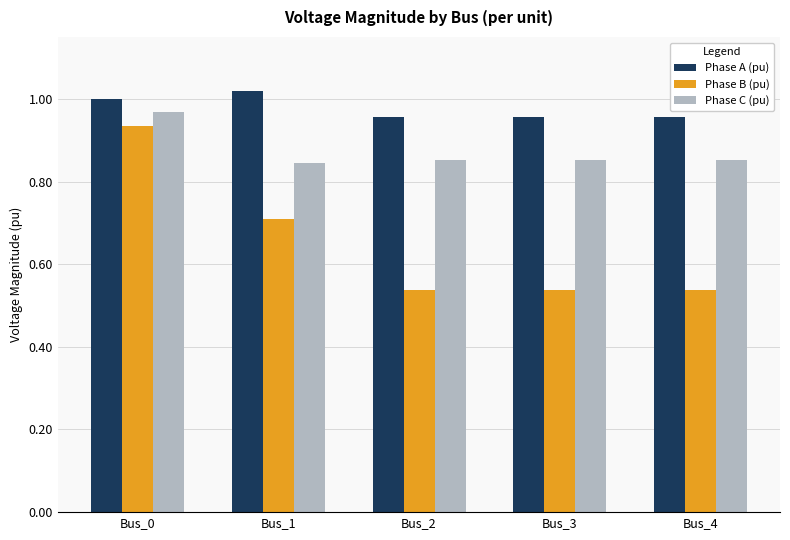

What is the spread (max minus min) of values at Bus_2?

0.4